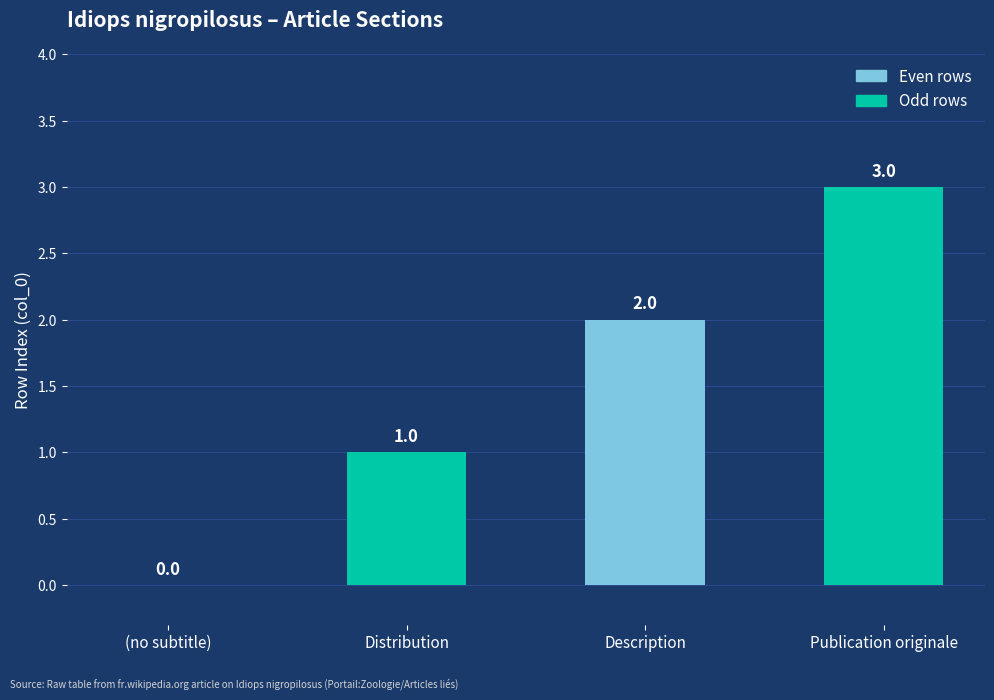

How many data points does each series have?

4